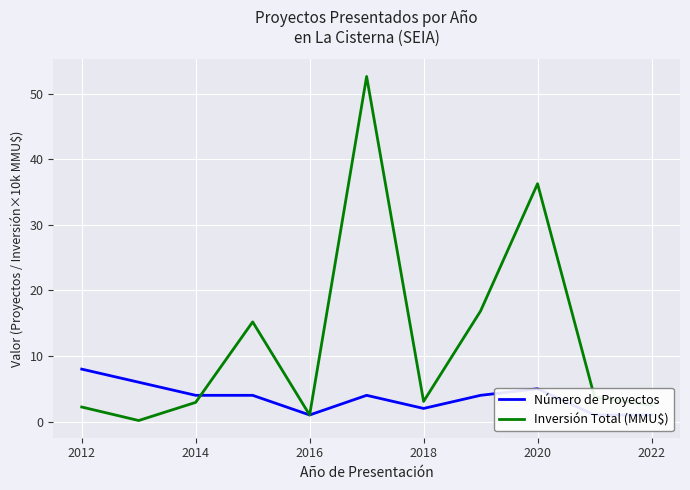

The Inversión Total (MMU$) series shows 1.0 at 2016. True or false?

True